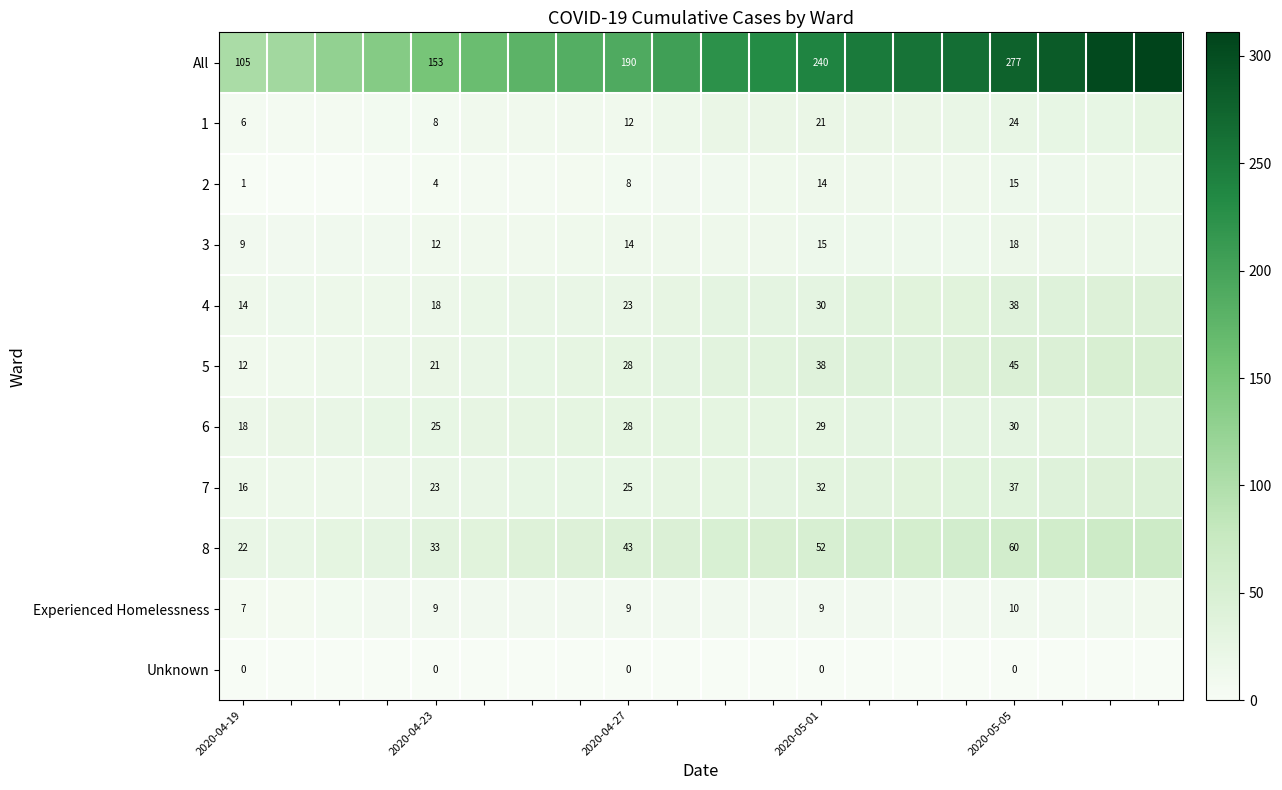

At how many categories does at least one series exceed 136?

17